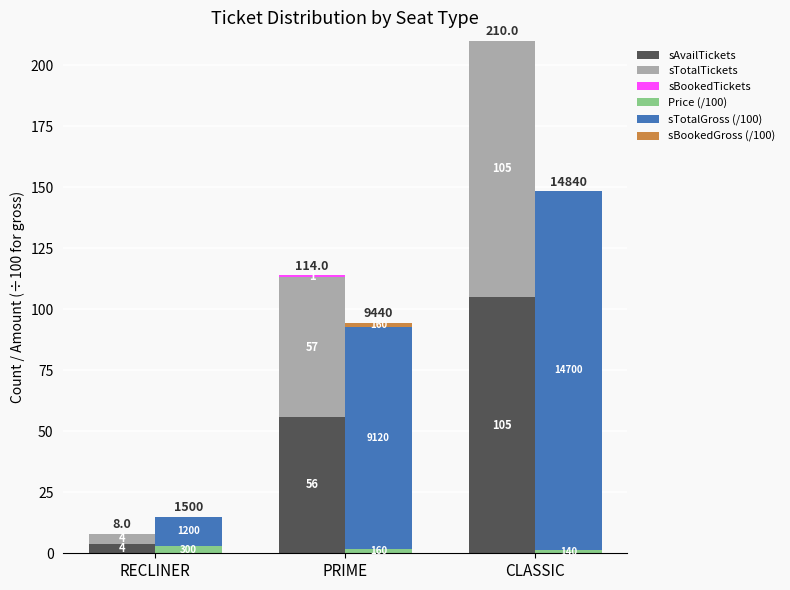

What is the label of the 2nd bar from the right?

PRIME